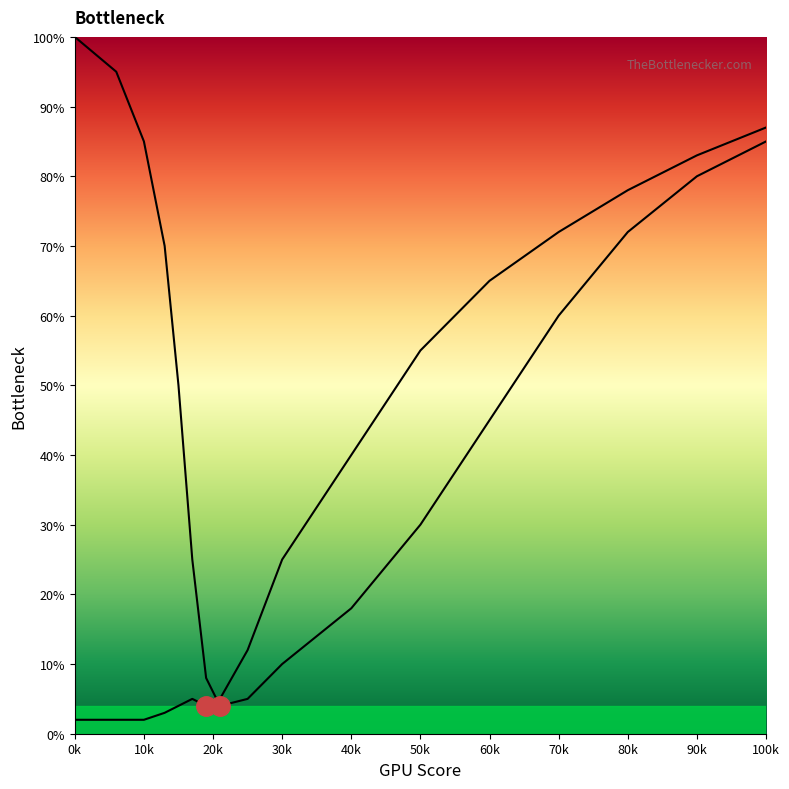

What is the difference between the maximum and second lowest values in the CPU Bottleneck series?

95